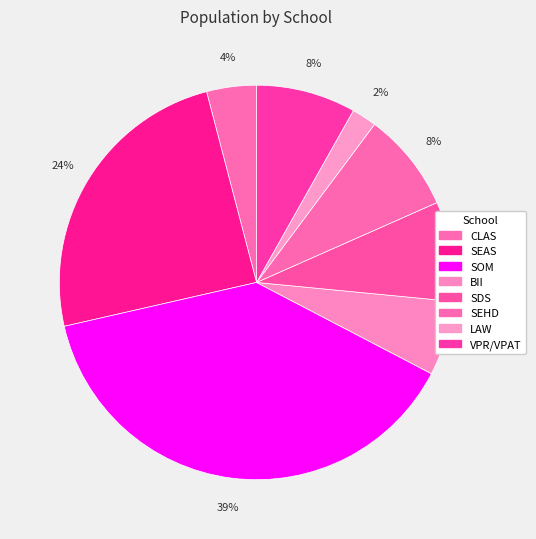

To the nearest percent, what portion does LAW represent?

2%